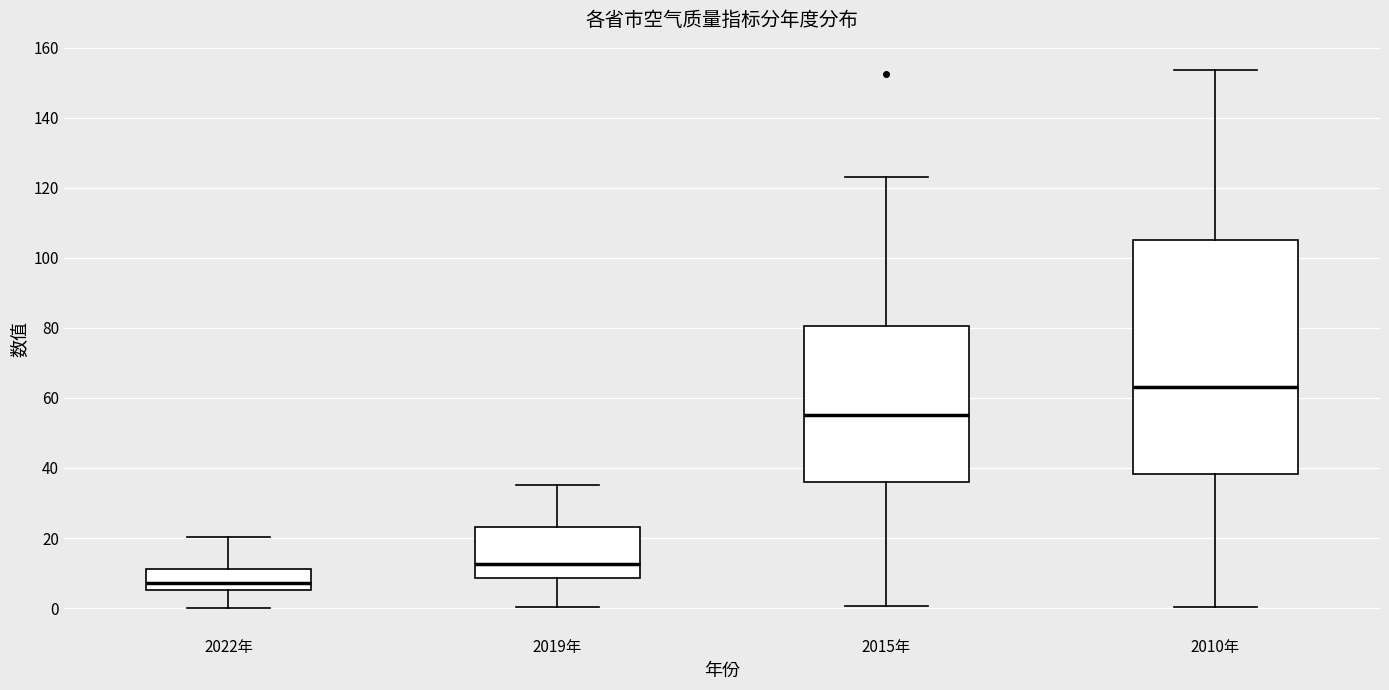

Reading left to right, transcribe this box plot: for each box, give where its median line is, the range the box spans, and where its two whiskers end, as read against the y-axis. The values are not printed on the chart, so give them approximately, as read against the axis.

2022年: median 8, box 6 to 12, whiskers 0 to 20
2019年: median 12, box 8 to 24, whiskers 0 to 36
2015年: median 56, box 36 to 80, whiskers 0 to 124
2010年: median 64, box 38 to 106, whiskers 0 to 154